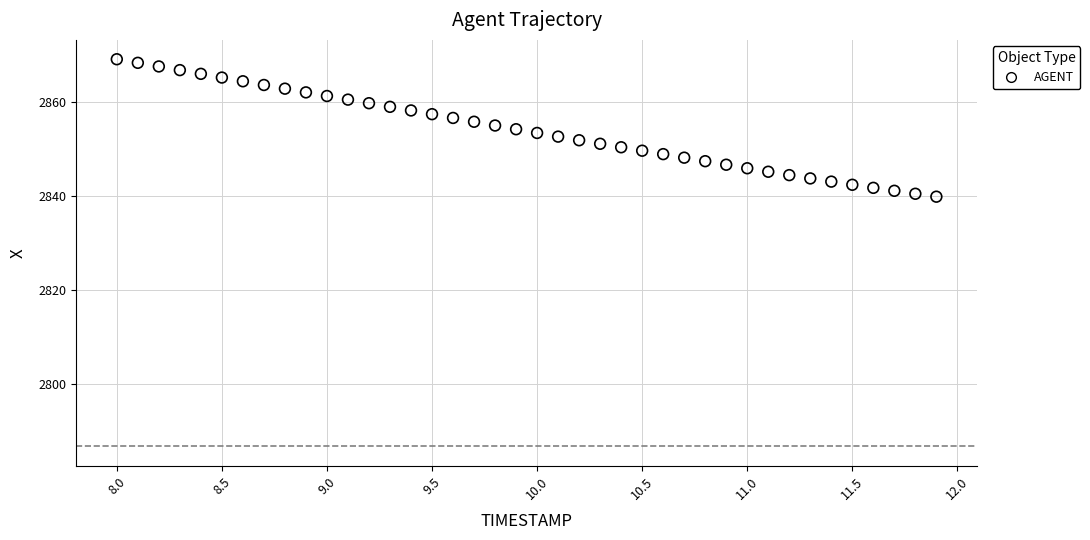

What is the range of Y values (max minus min)?

29.2